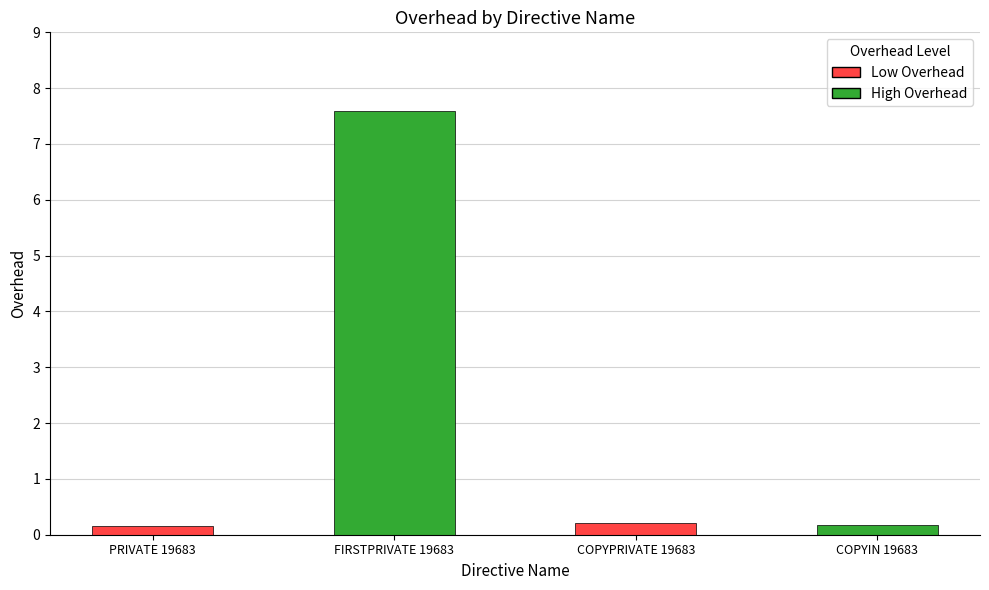

How many data points does each series have?

4